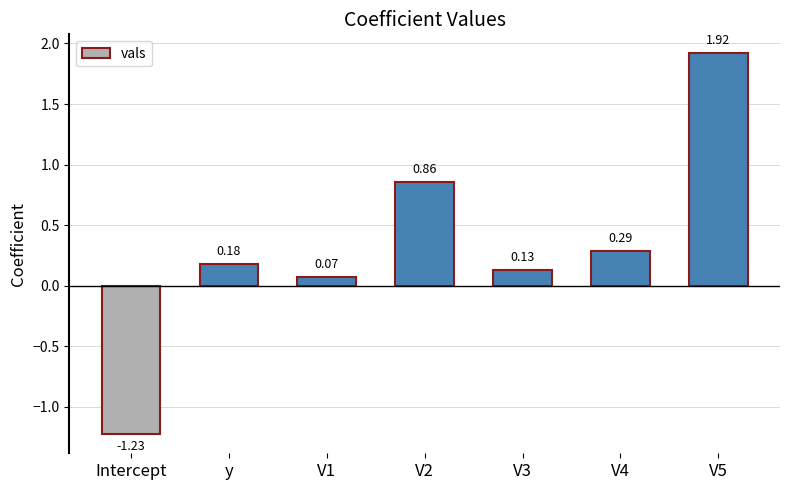

List the labels in order of value, smallest first.

Intercept, V1, V3, y, V4, V2, V5